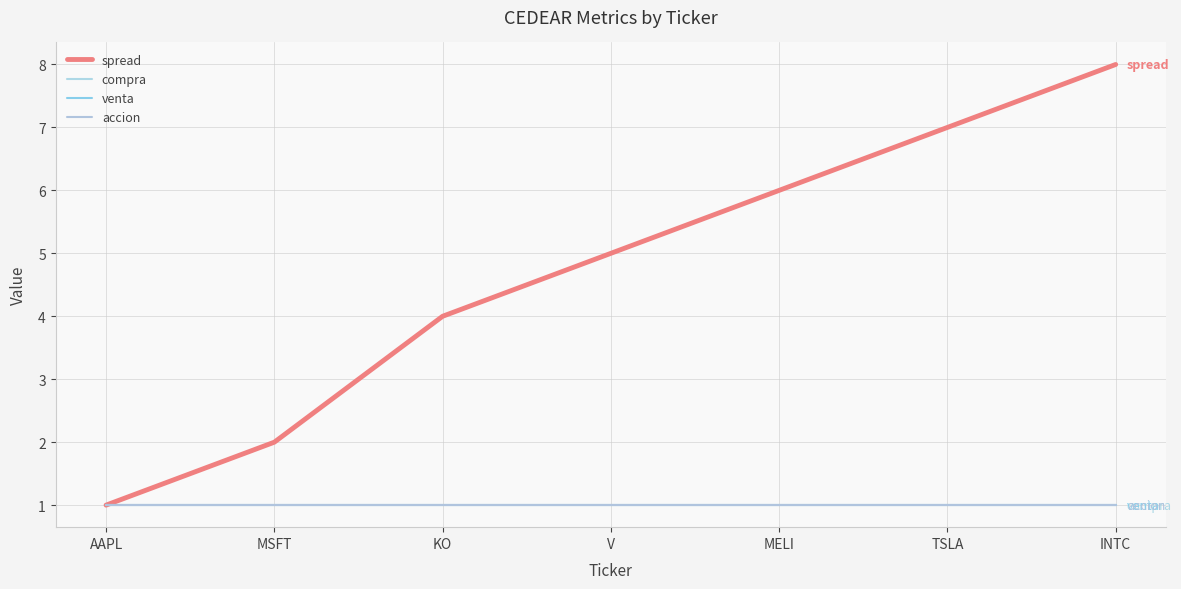

Does the chart display data point markers on the line(s)?

No